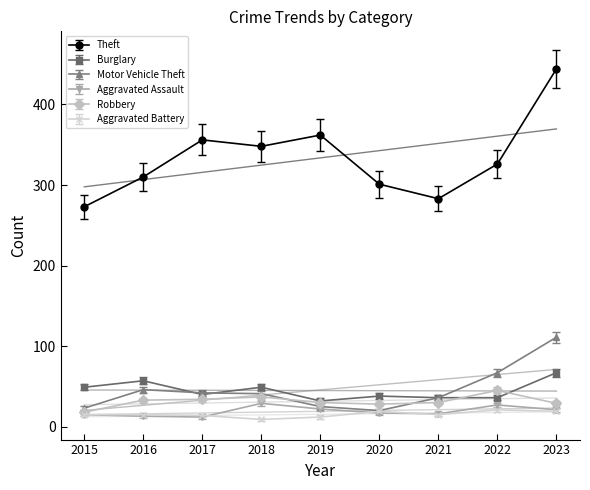

What is the minimum value shown in the chart?

9